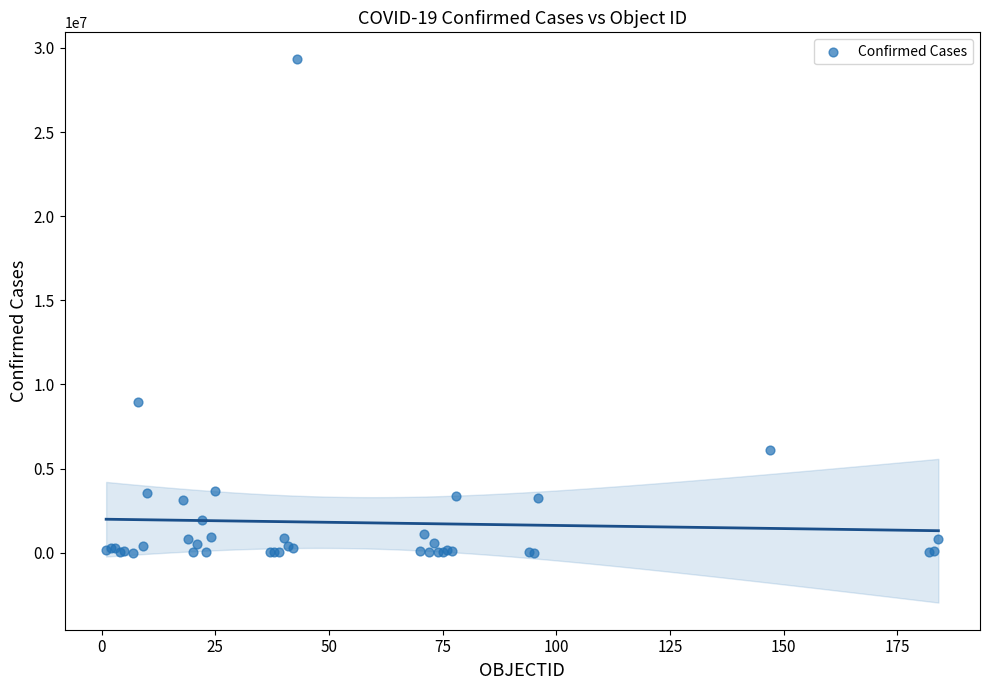

What Y value in the scatter plot is closest to 14660244?

8967210